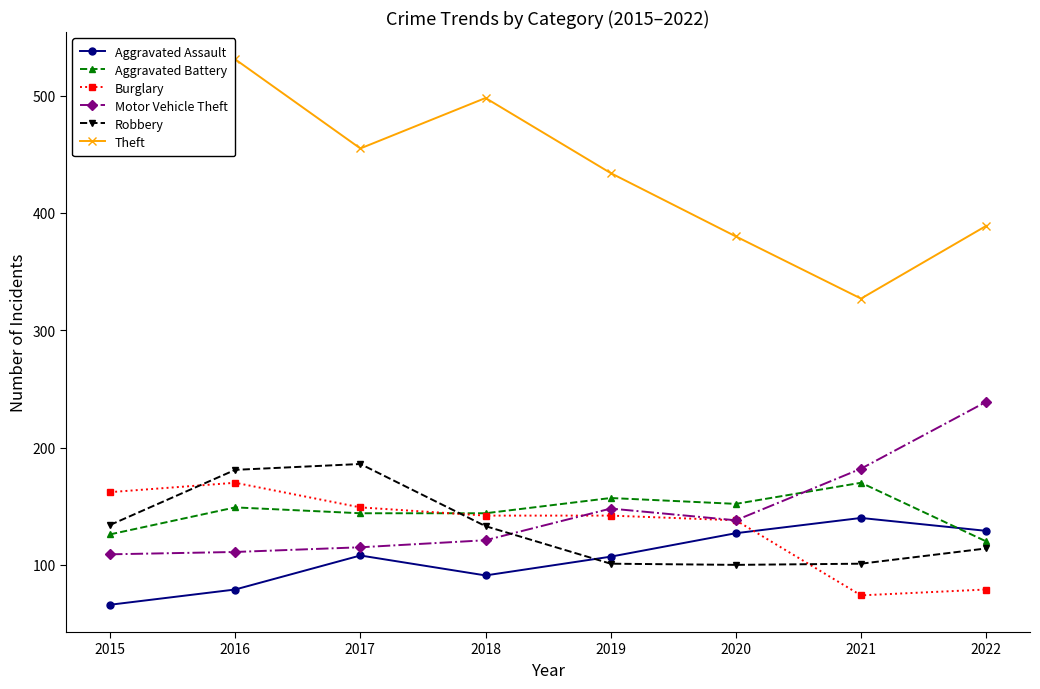

What is the value of the Theft point at the 7th from the left?

327